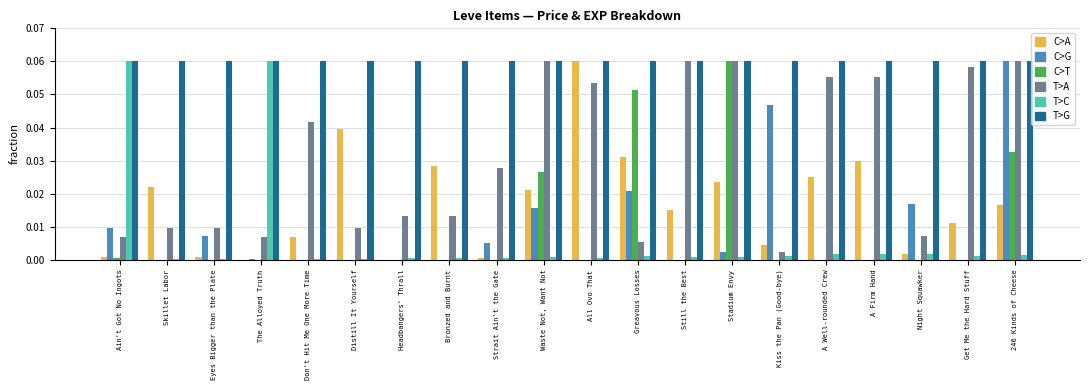

Which category has the highest value in the C>T series?

Stadium Envy